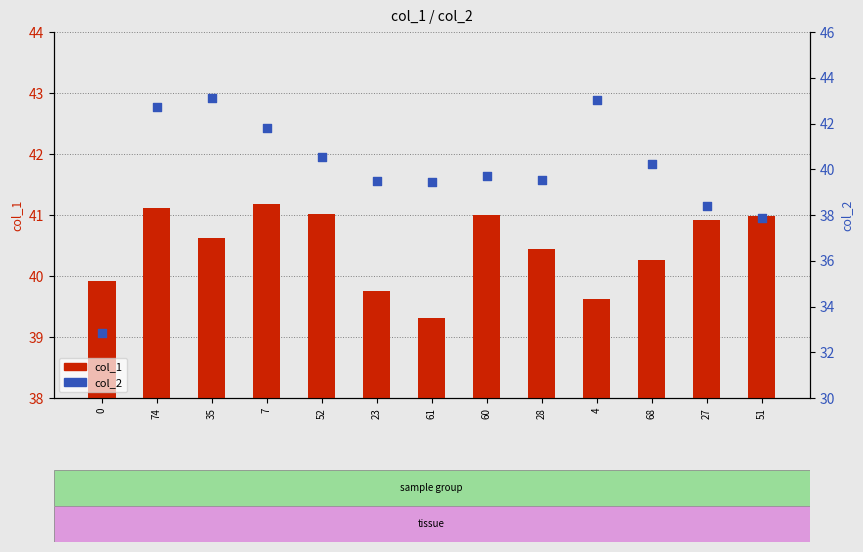

Which series has the largest total across all categories?

col_1